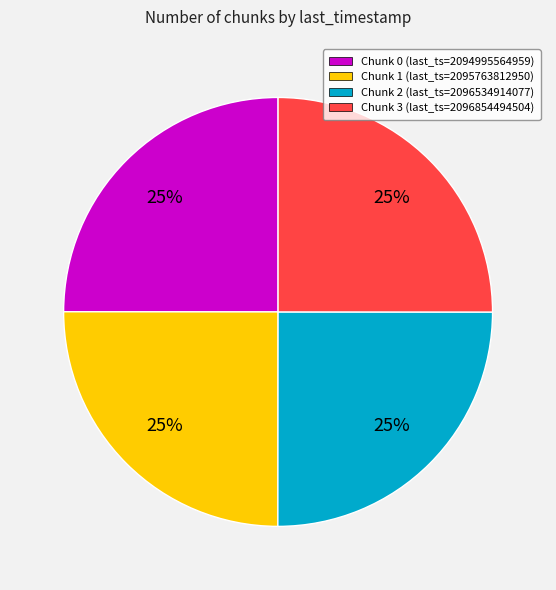

True or false: Chunk 0 (last_ts=2094995564959) accounts for 14% of the total.

False